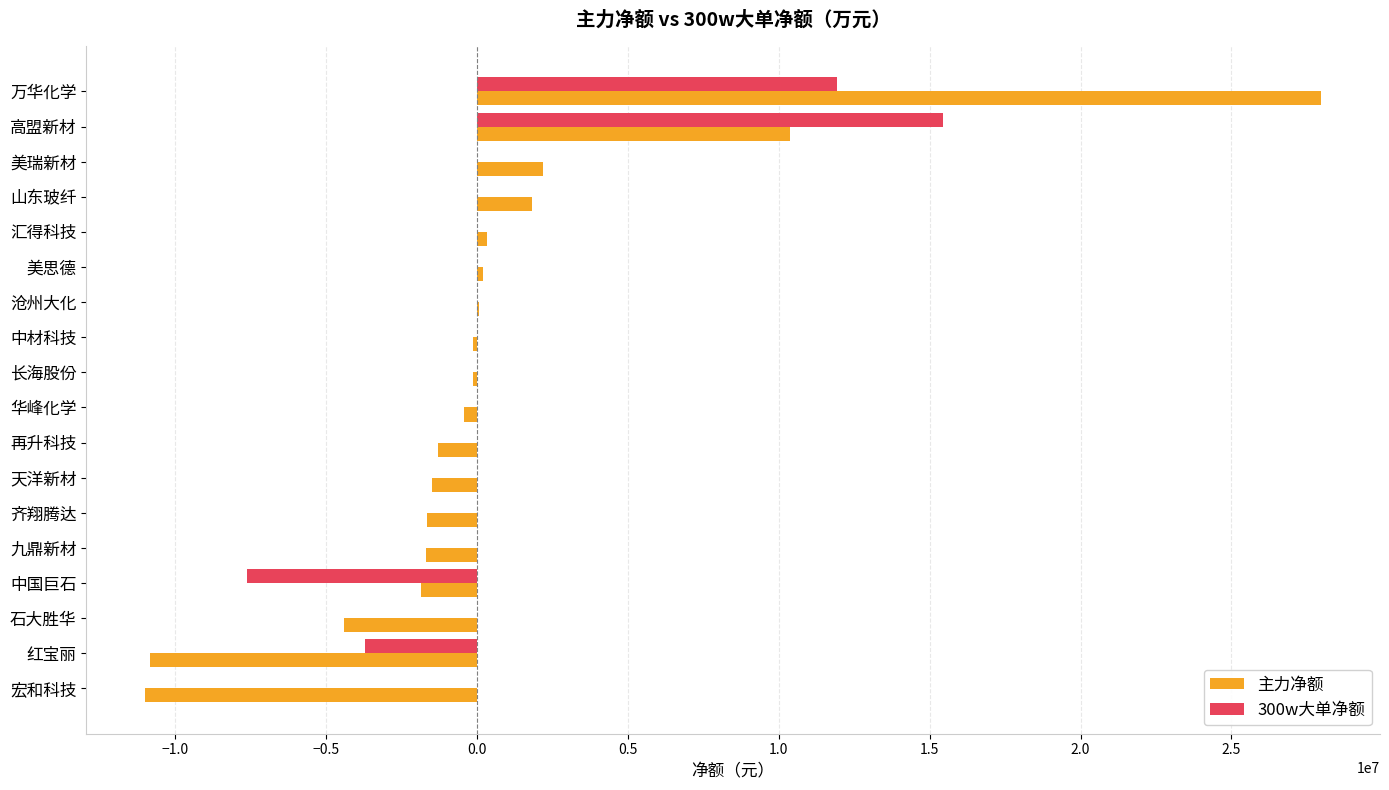

What are all the series names shown in the legend?

主力净额, 300w大单净额